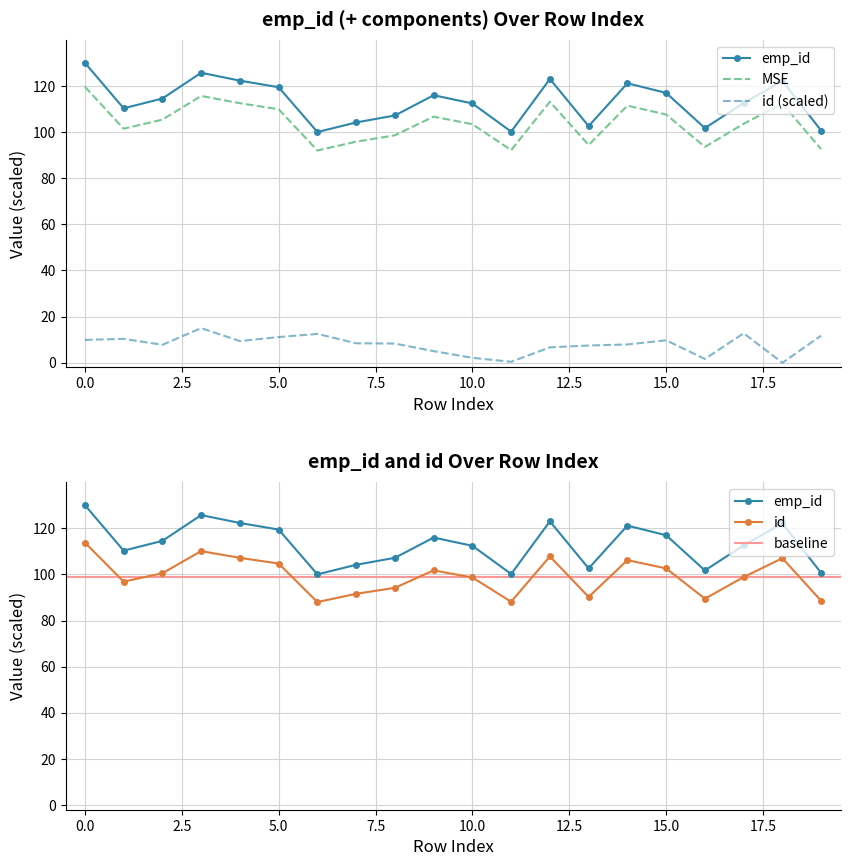

At how many categories does at least one series exceed 102?

16